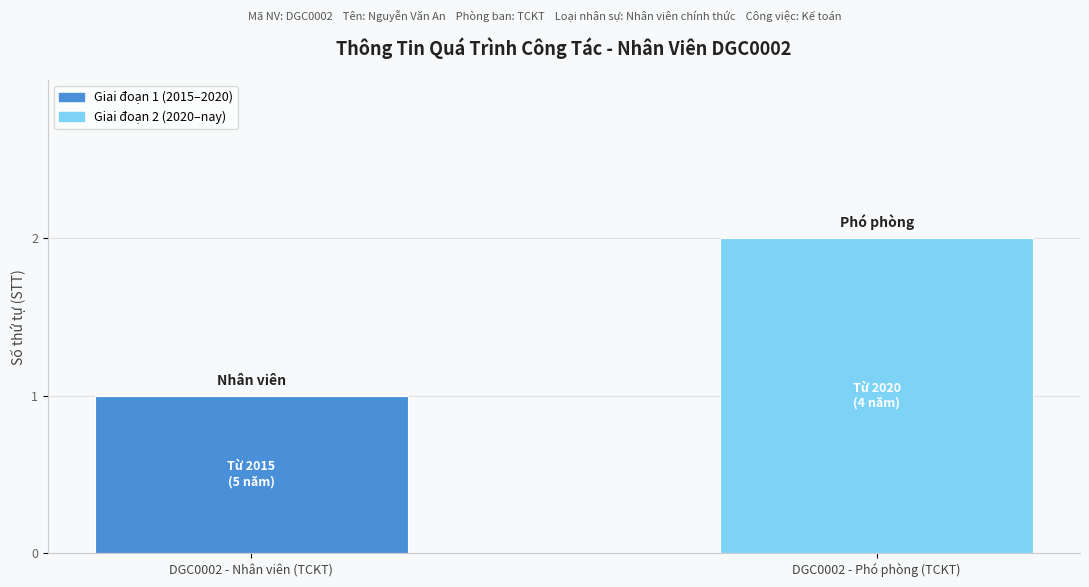

Rank the categories by value from highest to lowest.

DGC0002 - Phó phòng (TCKT), DGC0002 - Nhân viên (TCKT)